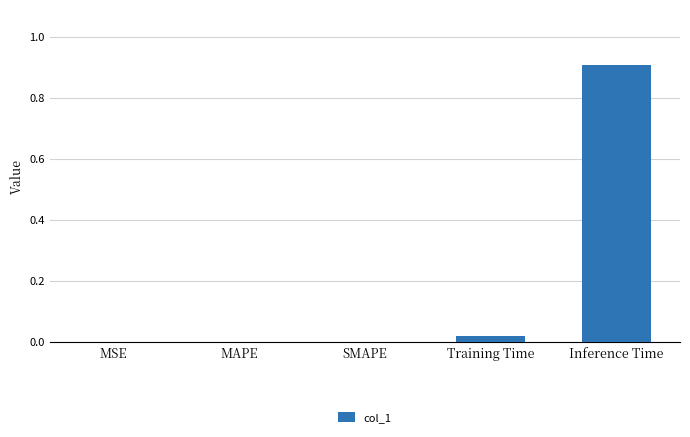

Which category has the highest value across all series?

Inference Time